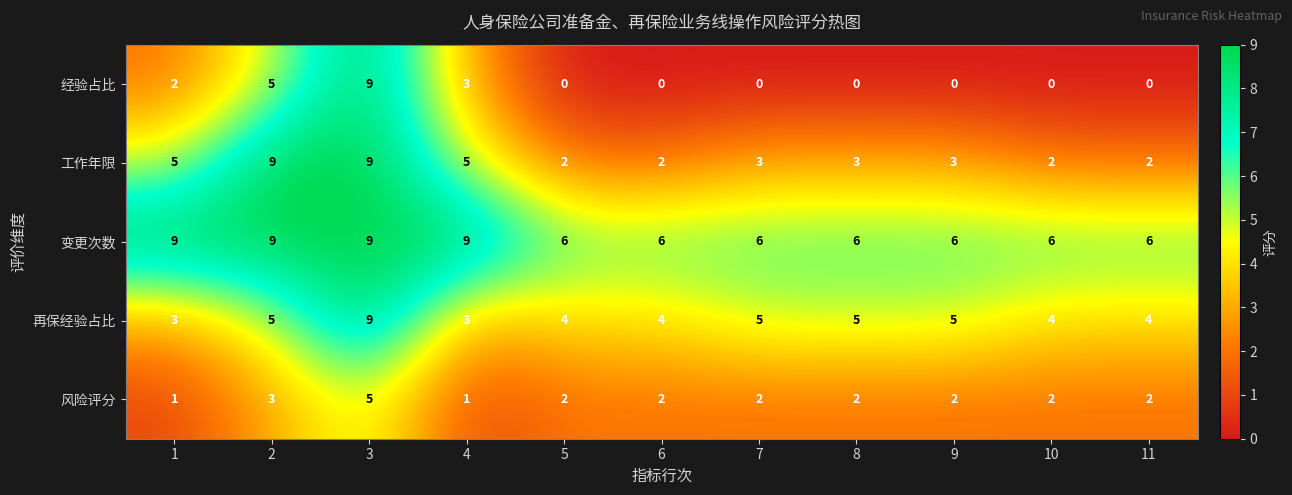

What is the difference between the 风险评分 values at 3 and 4?

4